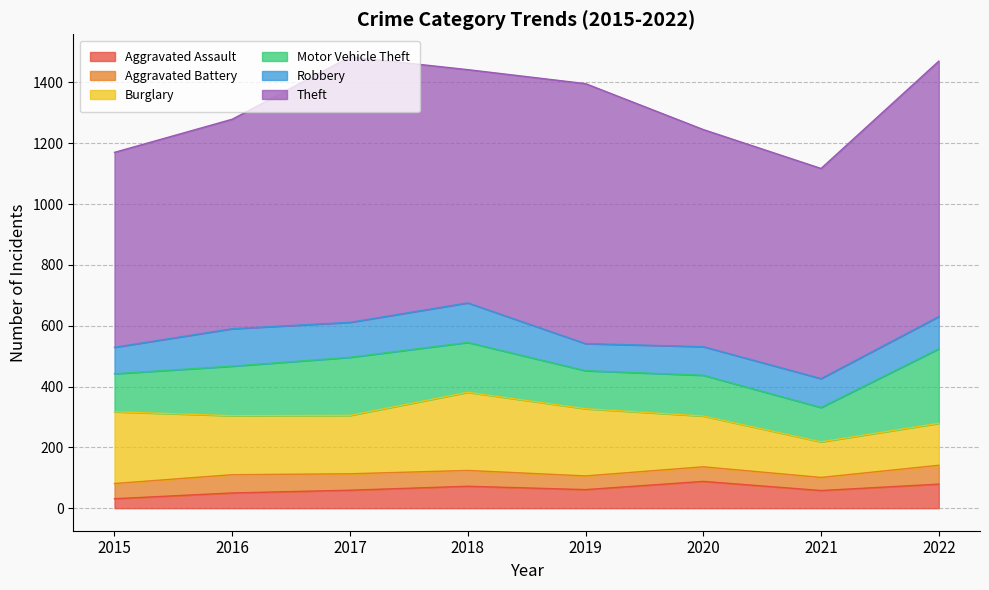

What is the average value of the Theft series?

759